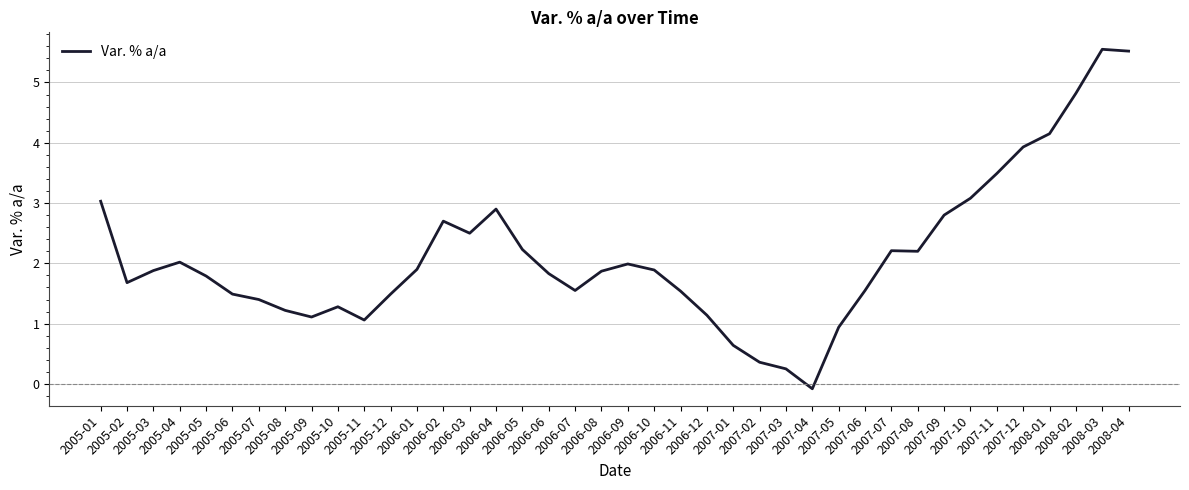

What is the sum of all values?

84.9